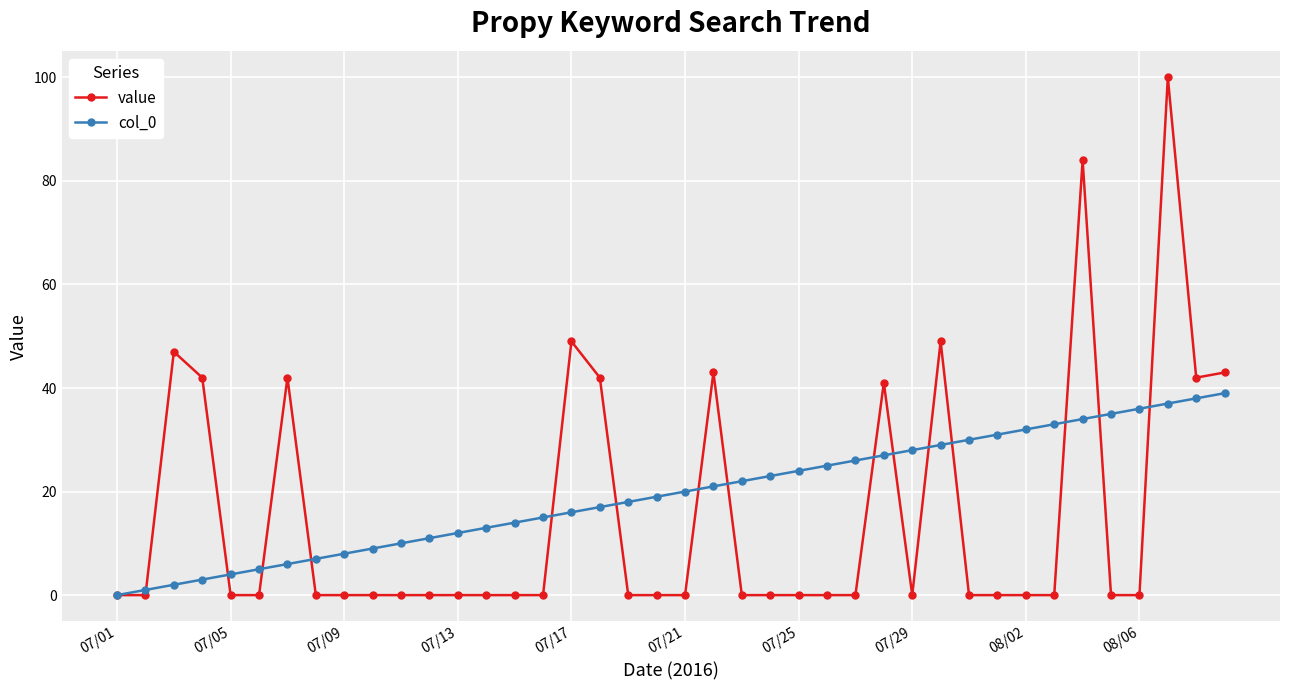

What is the maximum value for col_0?

39